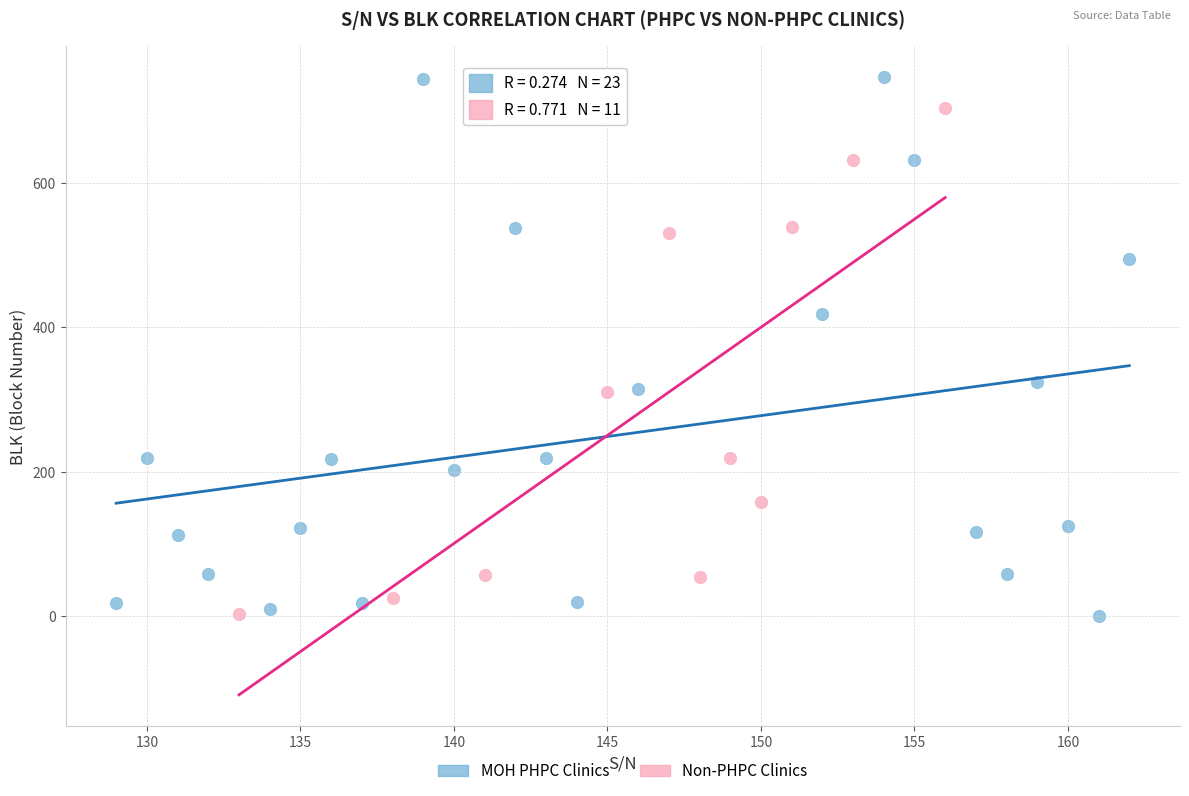

Which series reaches the maximum Y coordinate?

MOH PHPC Clinics